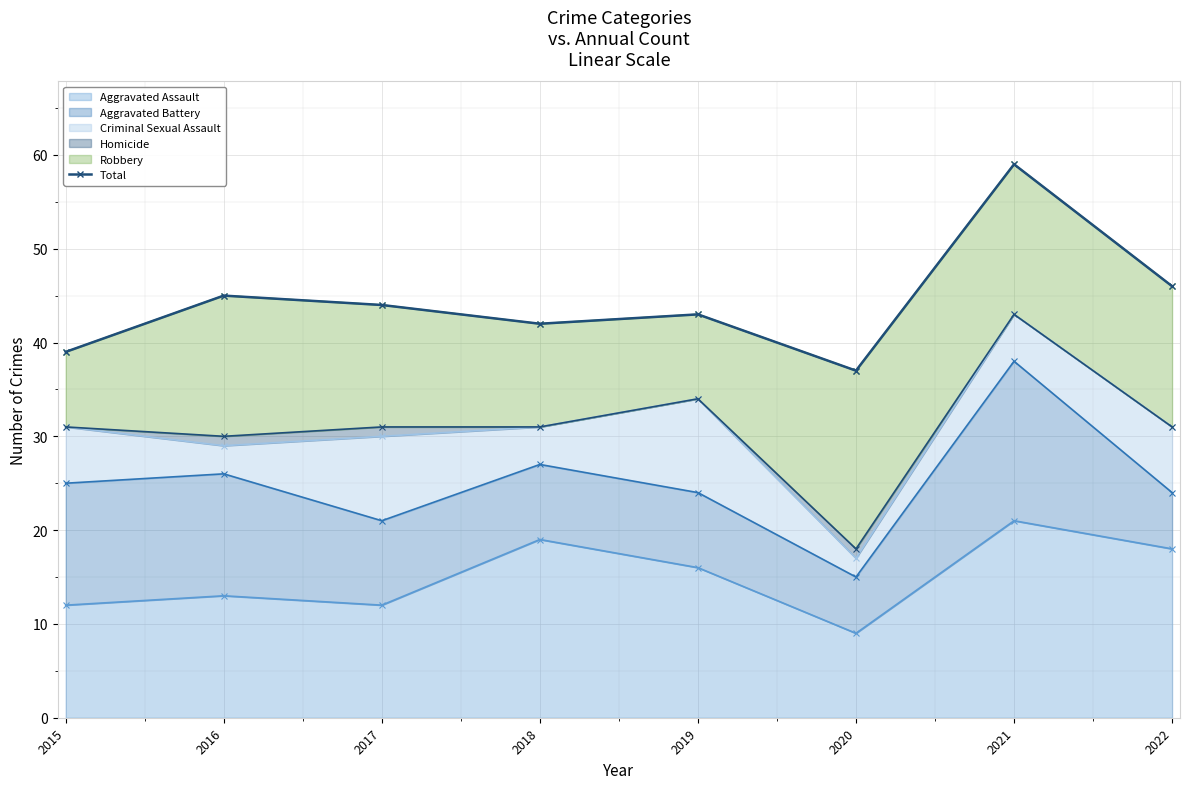

What is the greatest value displayed?

59